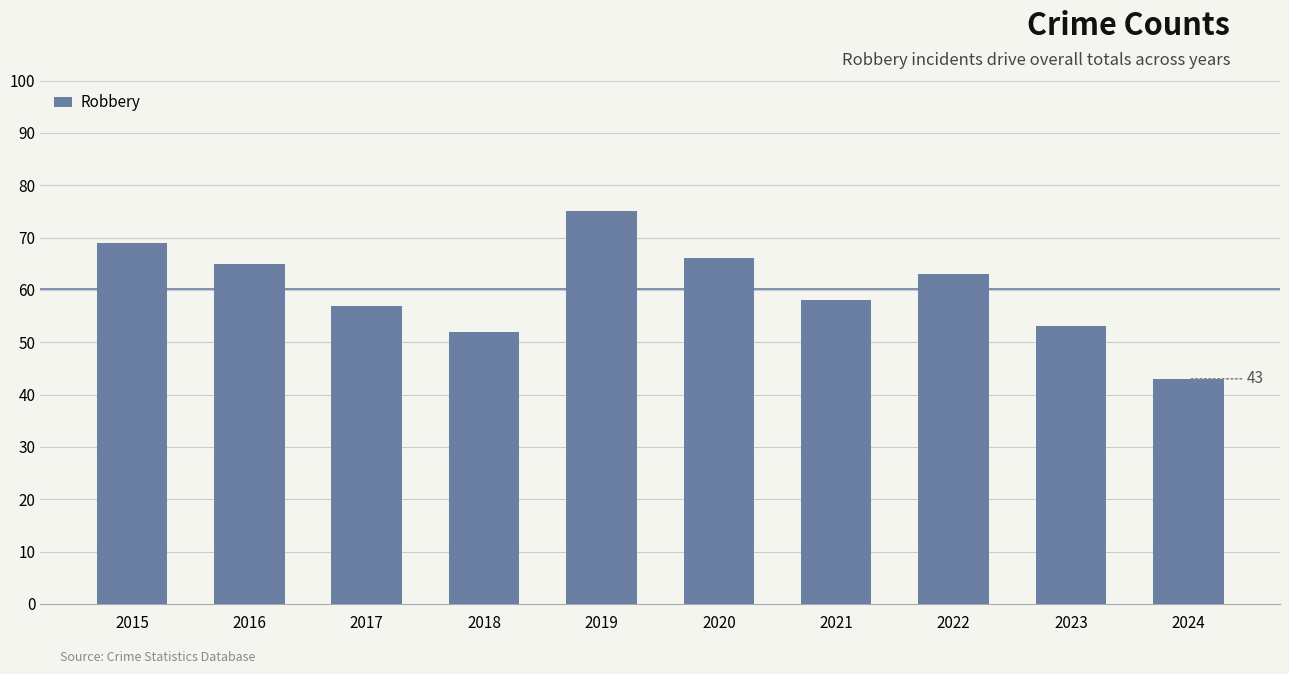

List the labels in order of value, largest first.

2019, 2015, 2020, 2016, 2022, 2021, 2017, 2023, 2018, 2024